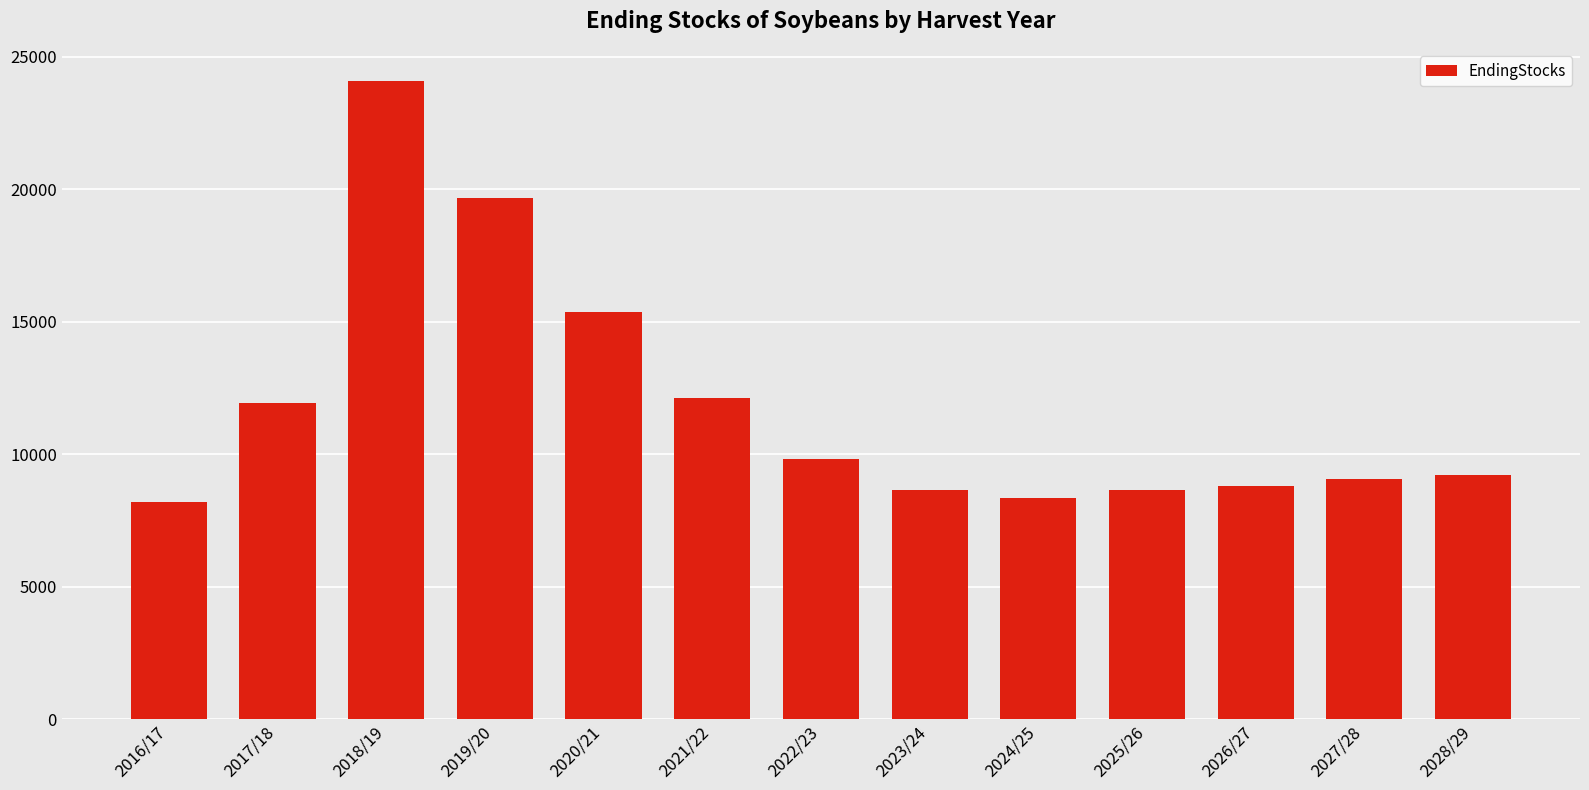

What is the label of the 1st bar from the right?

2028/29